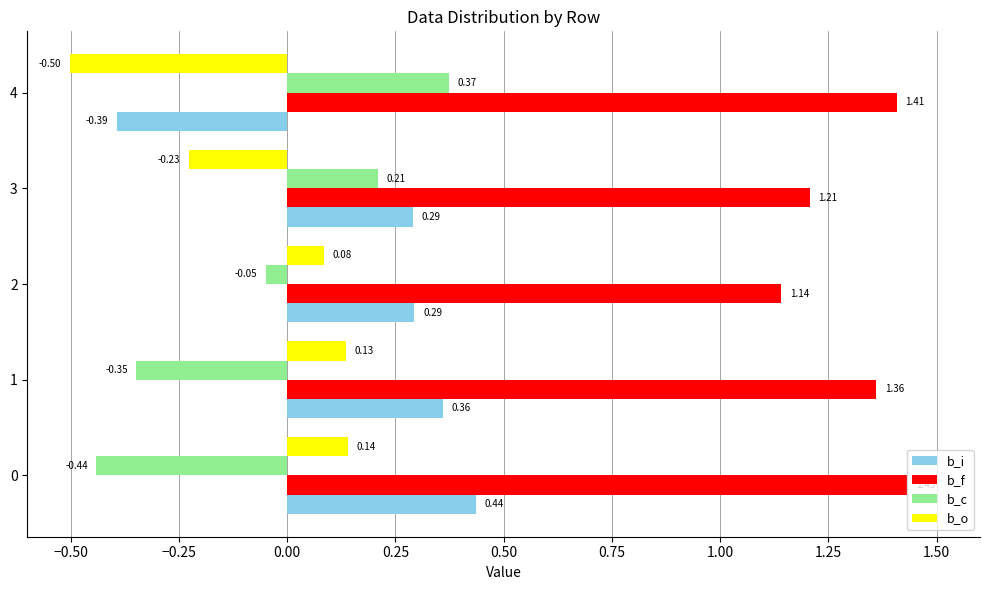

Rank the series by their maximum value, from lowest to highest.

b_o, b_c, b_i, b_f